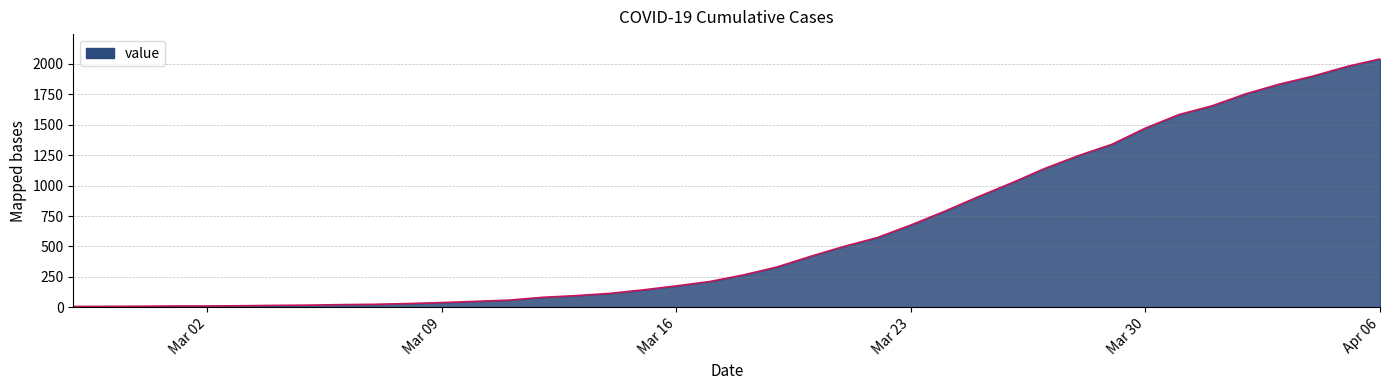

What is the difference between the maximum and minimum values?

2033